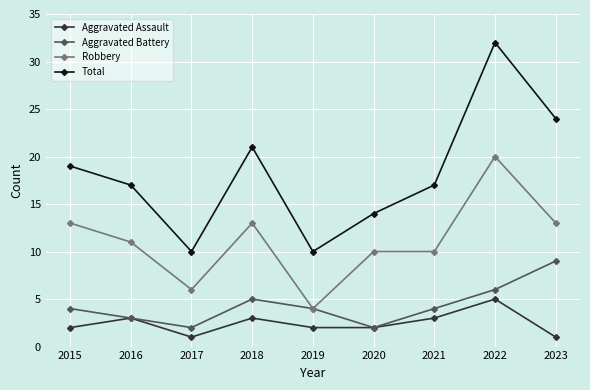

At which label does Robbery reach its minimum?

2019